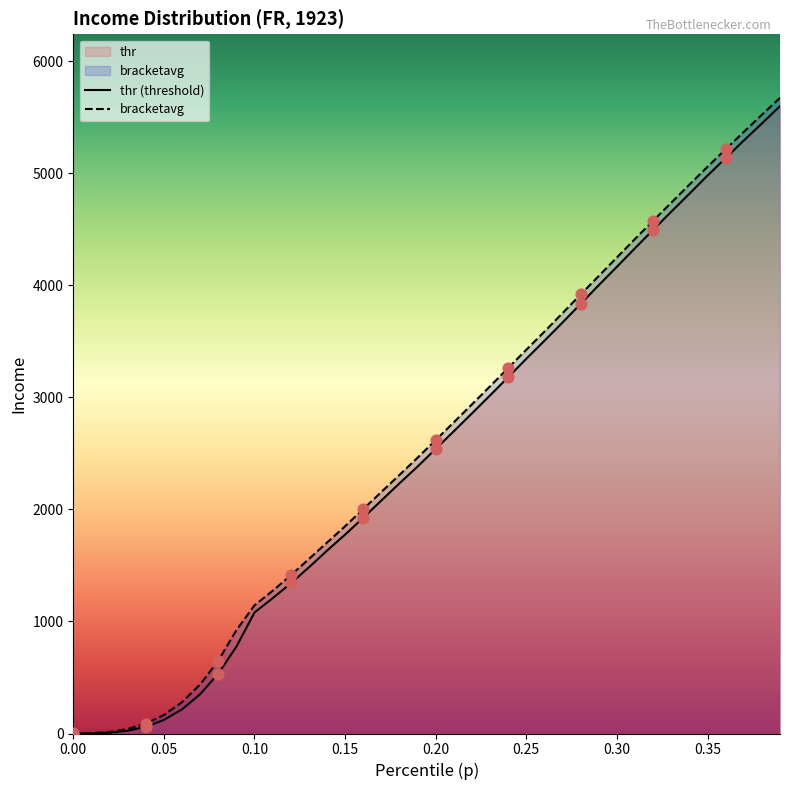

At which category is the sum across all series the highest?

0.39